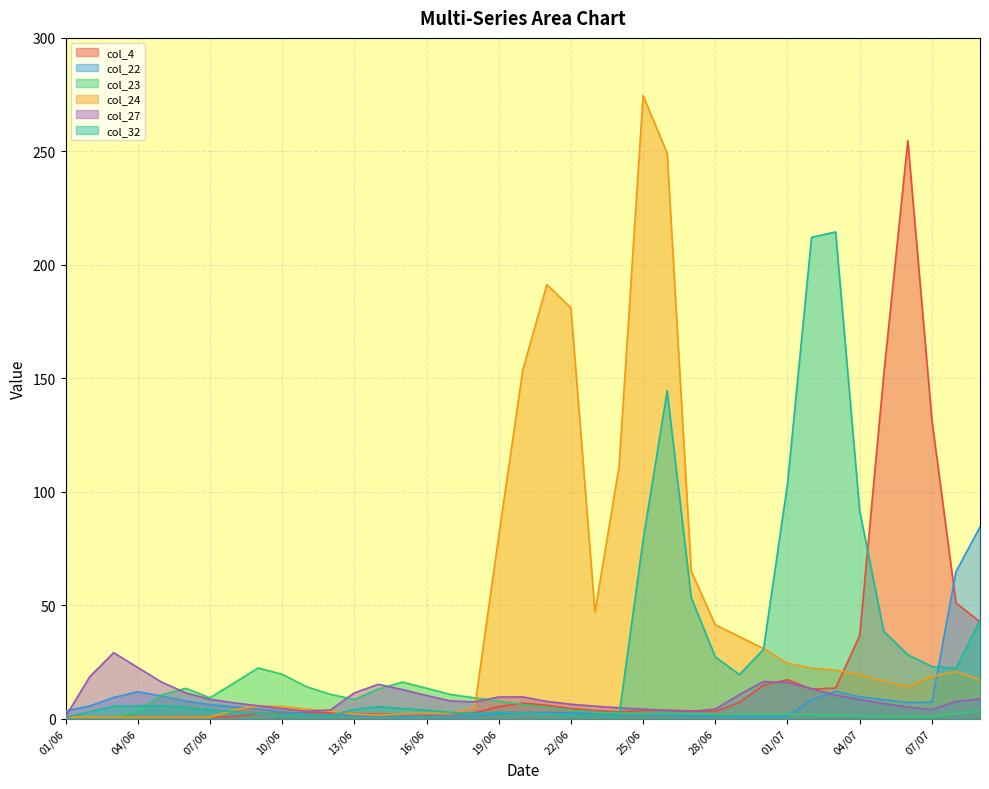

The col_27 series shows 11.4 at 13/06. True or false?

True